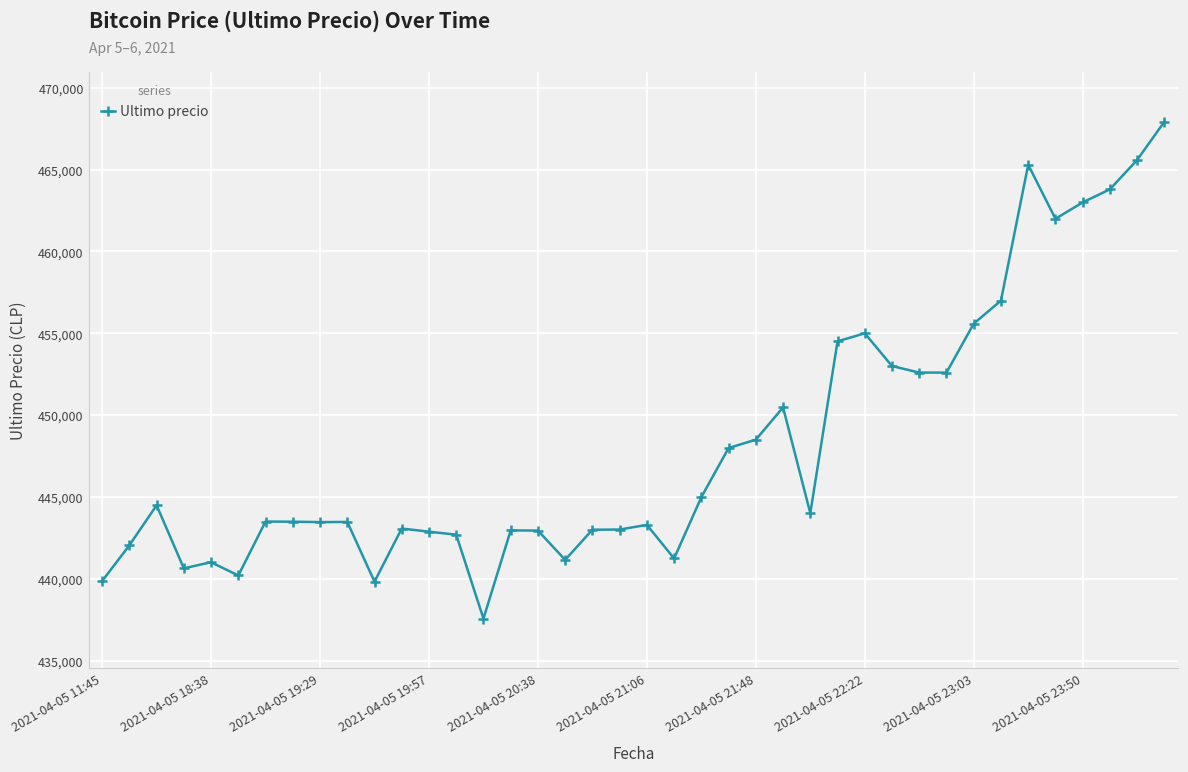

What is the minimum value shown in the chart?

437562